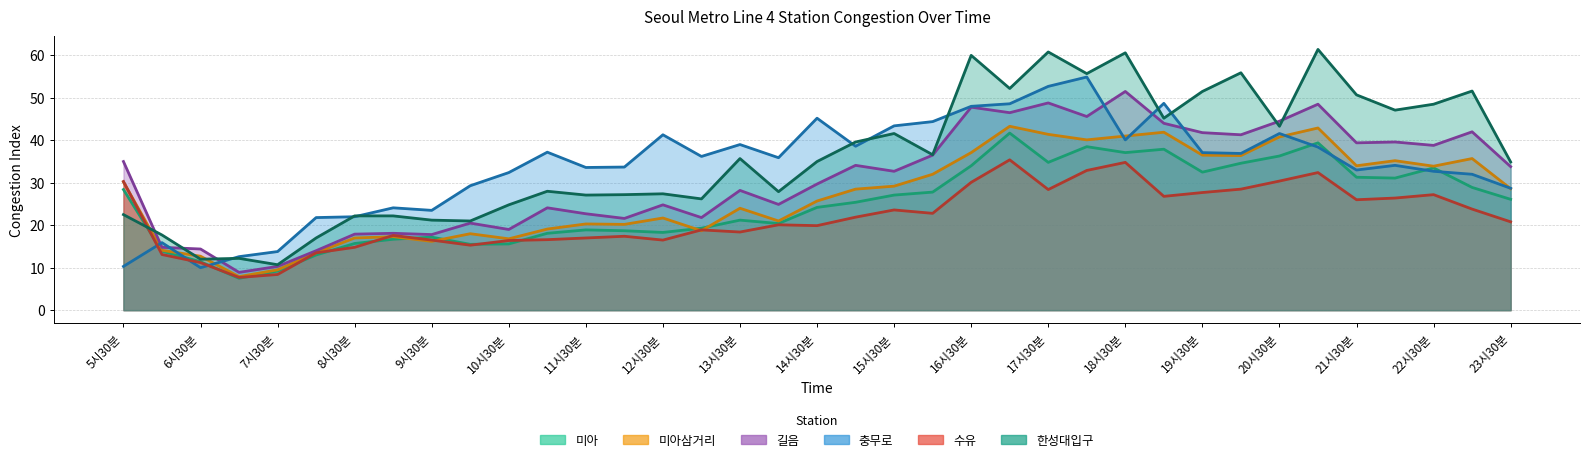

Reading left to right, what are all the values shown in this chart?

미아: 28.4	13.9	11.4	7.5	9.2	13.0	15.7	16.7	17.2	15.5	15.6	18.1	18.9	18.7	18.3	19.3	21.2	20.4	24.2	25.4	27.1	27.8	34.0	41.7	34.8	38.5	37.1	37.9	32.5	34.6	36.3	39.4	31.3	31.1	33.5	28.9	26.1
미아삼거리: 30.2	14.1	12.7	7.9	9.5	13.5	17.0	17.3	16.2	18.0	16.8	19.1	20.3	20.2	21.7	18.7	24.0	21.0	25.7	28.5	29.2	32.0	37.1	43.3	41.4	40.1	41.0	41.9	36.5	36.4	40.8	42.9	34.0	35.2	33.9	35.7	28.6
길음: 35.0	14.8	14.4	8.9	10.3	14.0	17.9	18.1	17.8	20.5	19.0	24.1	22.7	21.6	24.8	21.8	28.2	24.9	29.7	34.1	32.7	36.5	47.8	46.5	48.8	45.6	51.5	44.0	41.8	41.3	44.5	48.5	39.4	39.6	38.8	42.0	33.8
충무로: 10.3	15.9	10.0	12.6	13.8	21.8	22.0	24.1	23.5	29.3	32.4	37.2	33.6	33.7	41.3	36.2	39.0	35.9	45.2	38.6	43.4	44.4	48.0	48.6	52.7	54.9	40.1	48.7	37.1	36.9	41.6	38.4	33.0	34.1	32.7	32.0	28.7
수유: 30.3	13.1	11.2	7.7	8.4	13.5	14.8	17.6	16.5	15.3	16.4	16.6	17.0	17.4	16.5	18.9	18.4	20.1	19.9	21.9	23.6	22.8	30.1	35.4	28.4	32.9	34.8	26.8	27.7	28.5	30.4	32.4	26.0	26.4	27.2	23.8	20.8
한성대입구: 22.5	17.7	12.0	12.2	10.7	17.0	22.2	22.2	21.2	21.0	24.8	28.0	27.1	27.2	27.4	26.2	35.7	27.9	35.0	39.6	41.6	36.6	60.0	52.2	60.8	55.7	60.6	45.2	51.5	55.9	43.3	61.4	50.7	47.1	48.5	51.6	34.9